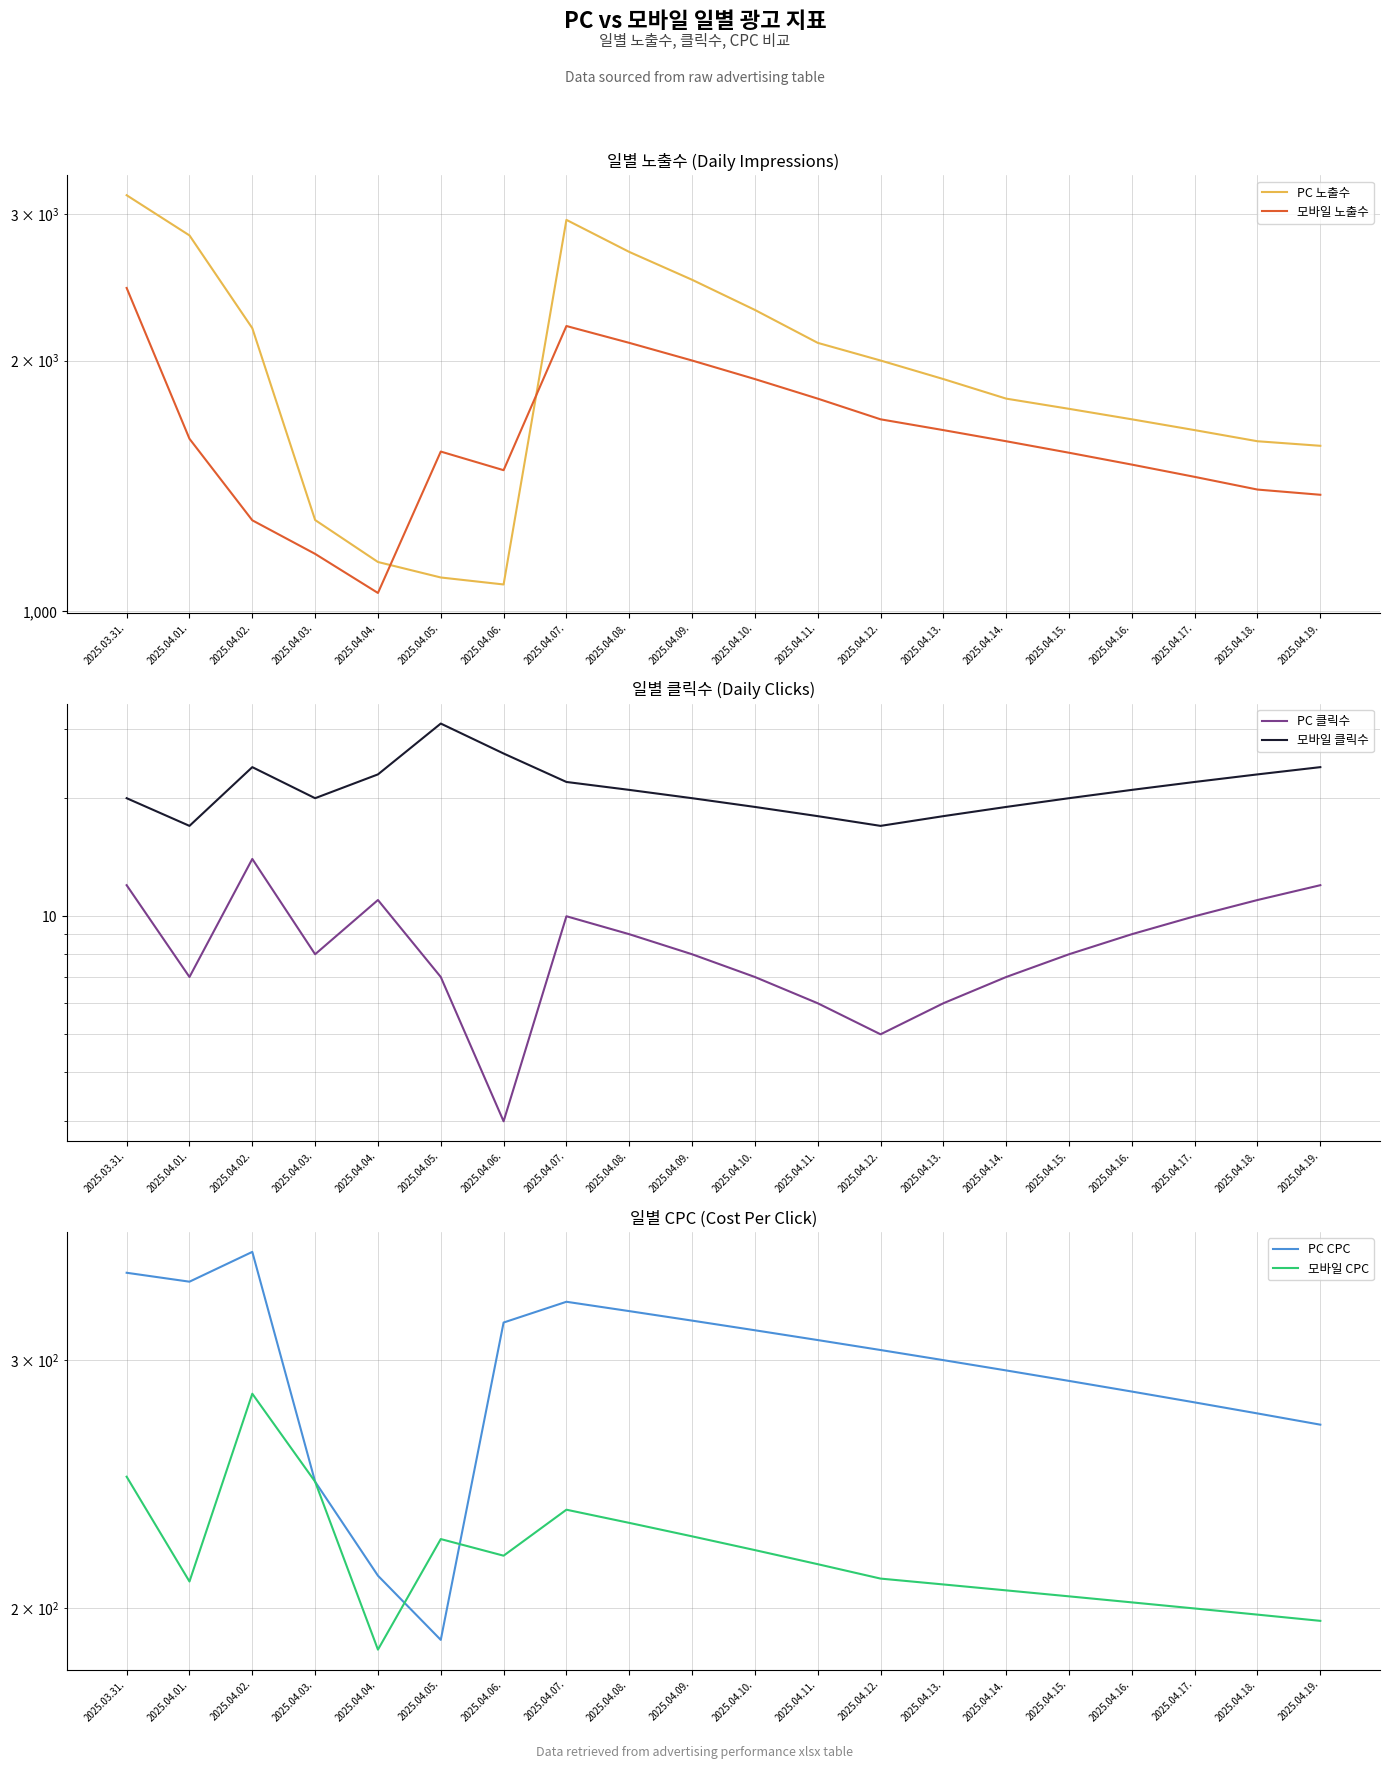

Reading left to right, list all the values displayed in this chart.

PC 노출수: 3158	2826	2187	1287	1146	1098	1077	2950	2700	2500	2300	2100	2000	1900	1800	1750	1700	1650	1600	1580
모바일 노출수: 2444	1611	1286	1172	1052	1555	1477	2200	2100	2000	1900	1800	1700	1650	1600	1550	1500	1450	1400	1380
PC 클릭수: 12	7	14	8	11	7	3	10	9	8	7	6	5	6	7	8	9	10	11	12
모바일 클릭수: 20	17	24	20	23	31	26	22	21	20	19	18	17	18	19	20	21	22	23	24
PC CPC: 346	341	358	246	211	190	319	330	325	320	315	310	305	300	295	290	285	280	275	270
모바일 CPC: 248	209	284	246	187	224	218	235	230	225	220	215	210	208	206	204	202	200	198	196